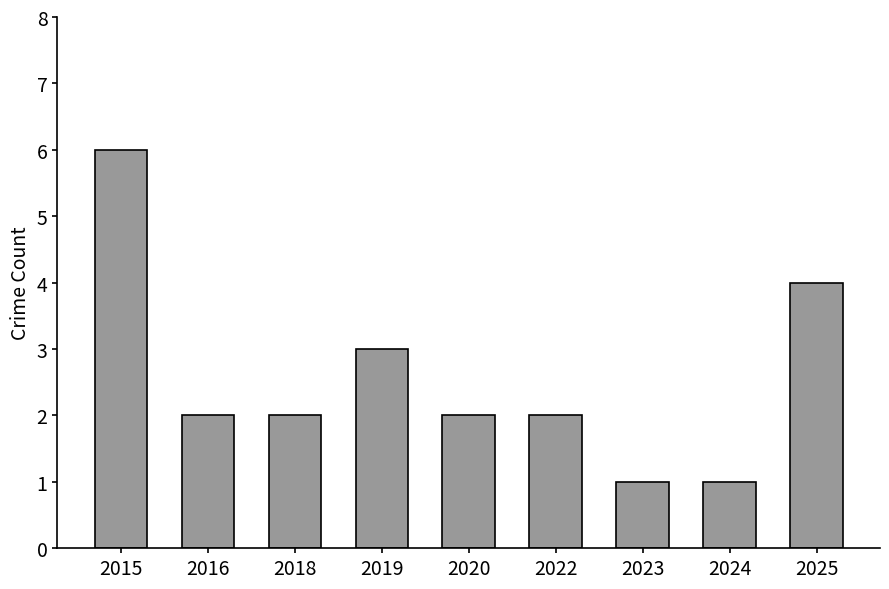

Which has a higher value, 2018 or 2023?

2018